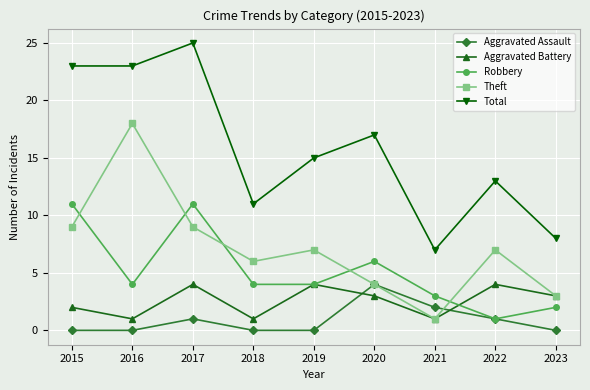

Which series has the largest total across all categories?

Total